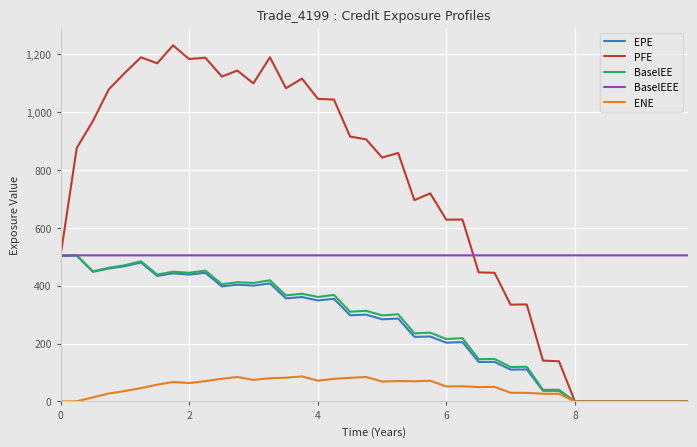

What is the highest value of the BaselEE series?

504.9